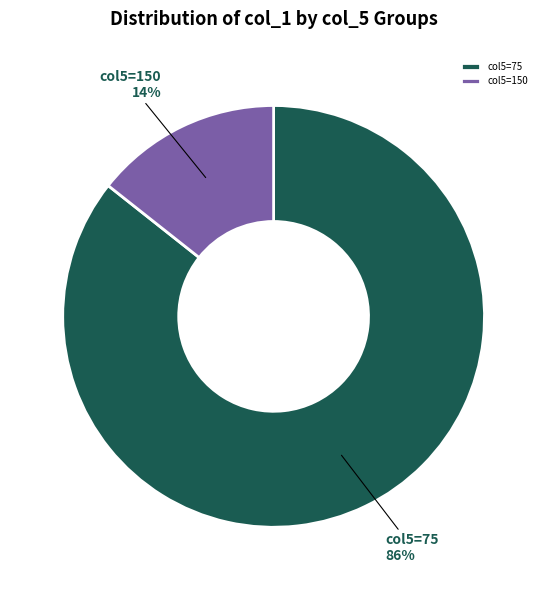

Which slice is the largest?

col5=75